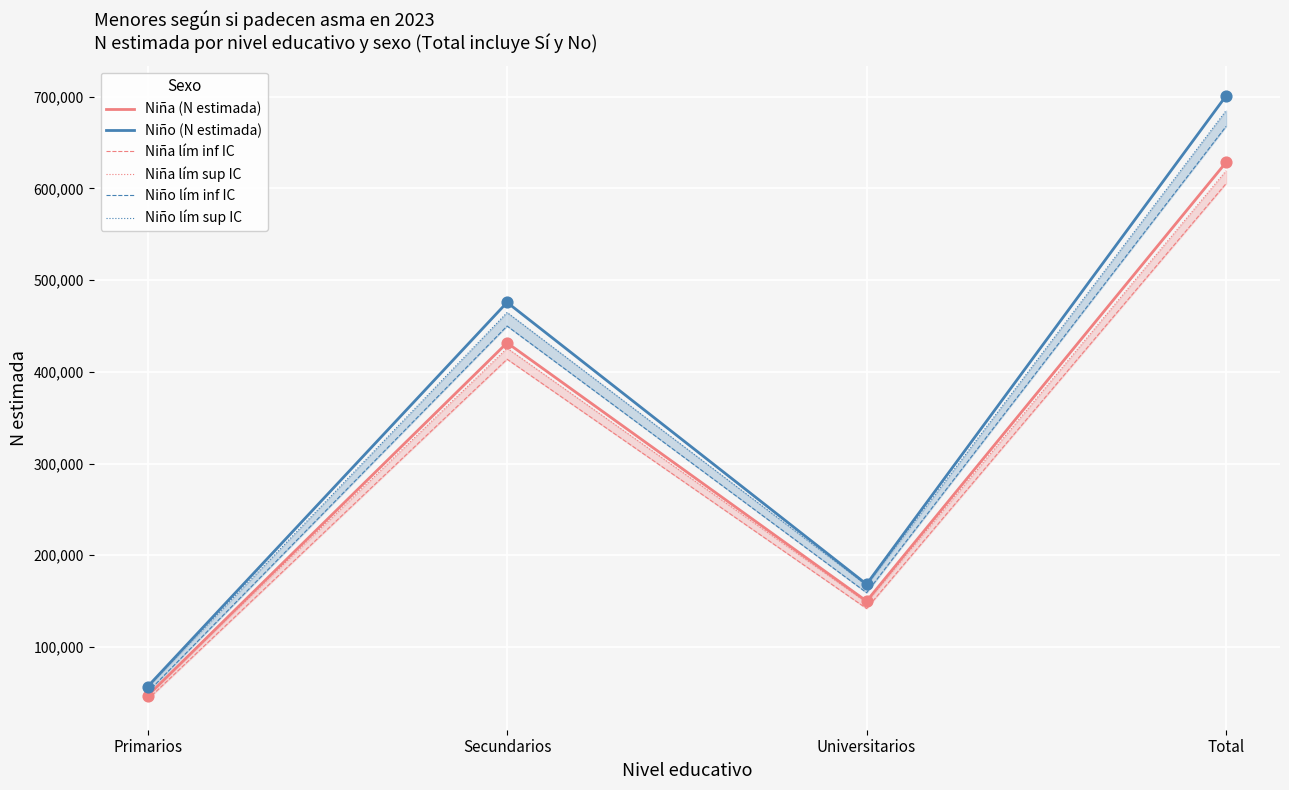

At which category is the sum across all series the highest?

Total